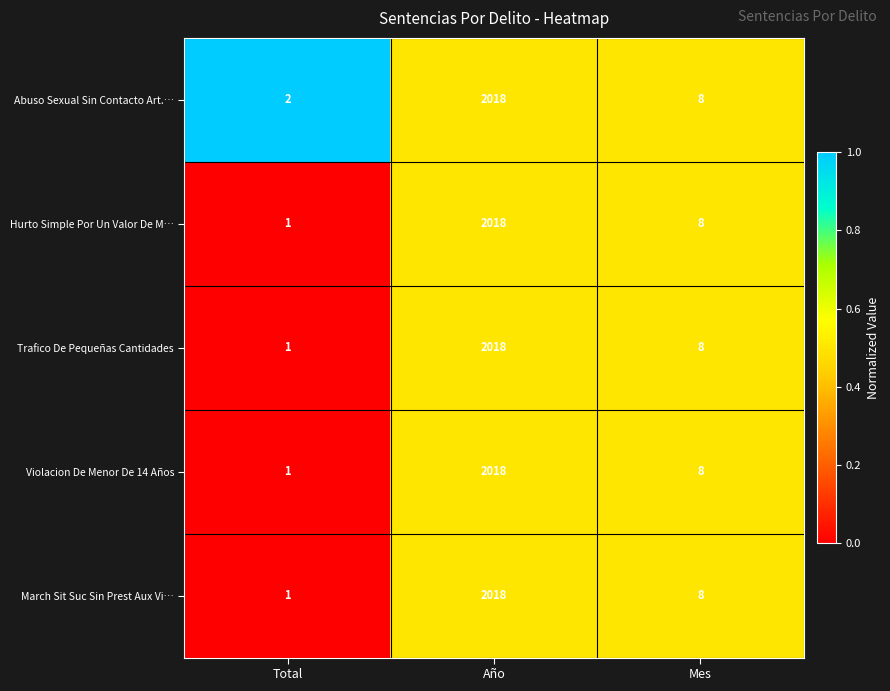

Count the number of categories in the chart.

3